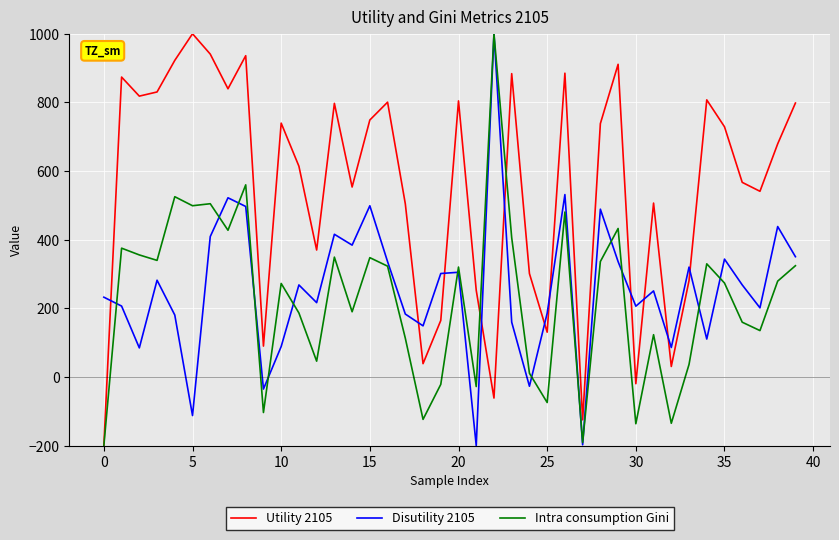

How many interior local valleys does the Disutility 2105 series have?

13